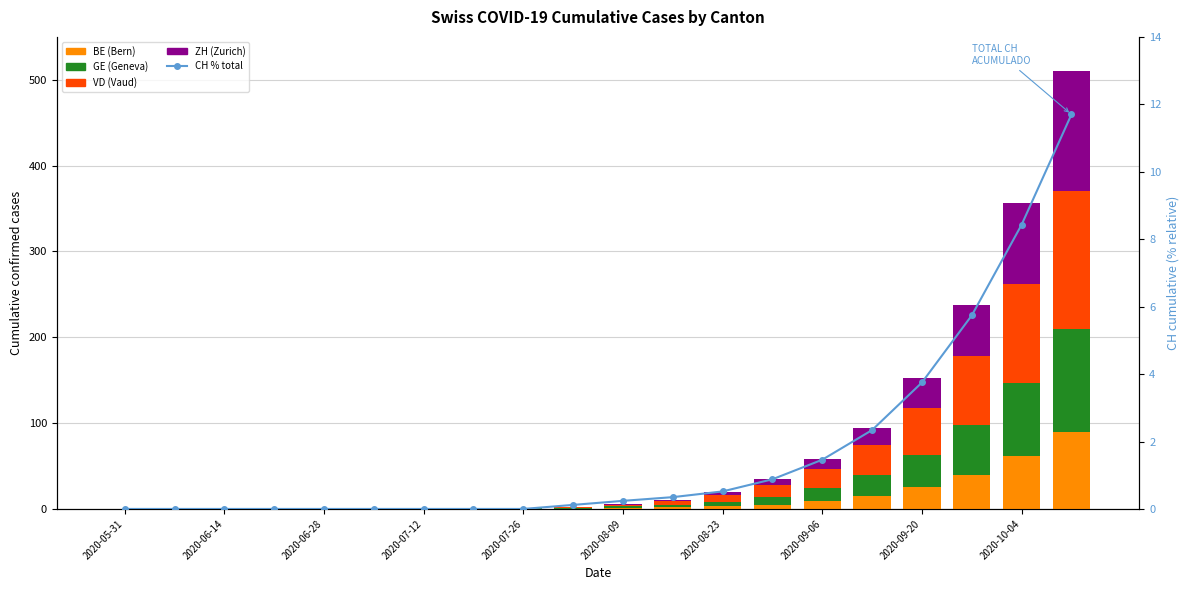

What is the total value across all series at 2020-08-23?

20.5